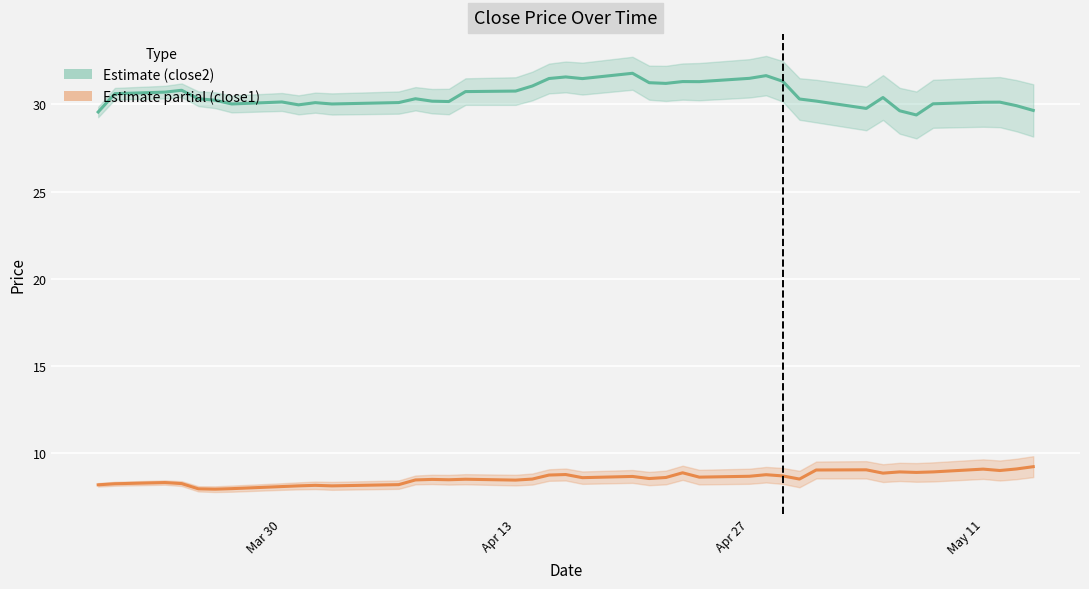

Is this an area chart (filled region under the line)?

No